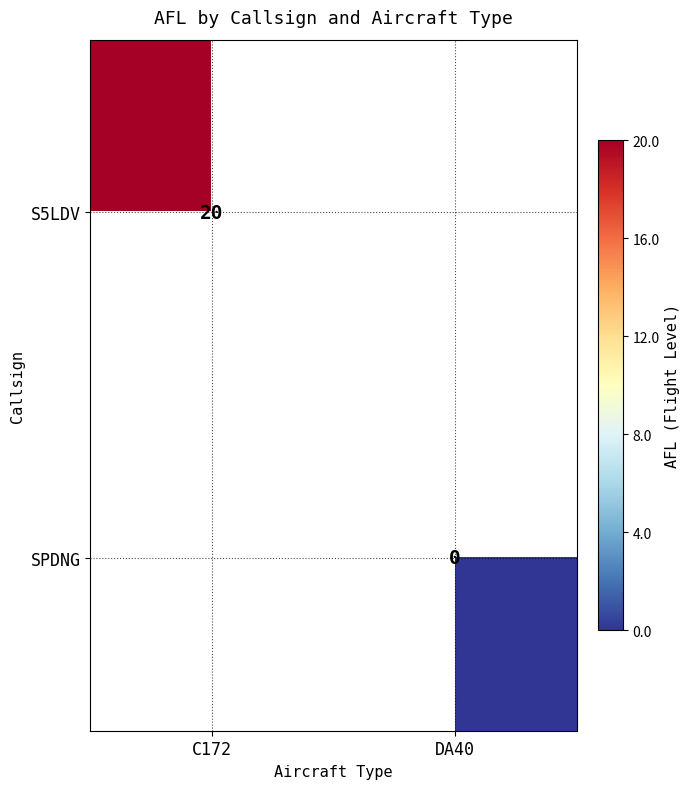

Between DA40 and C172, which is larger?

C172